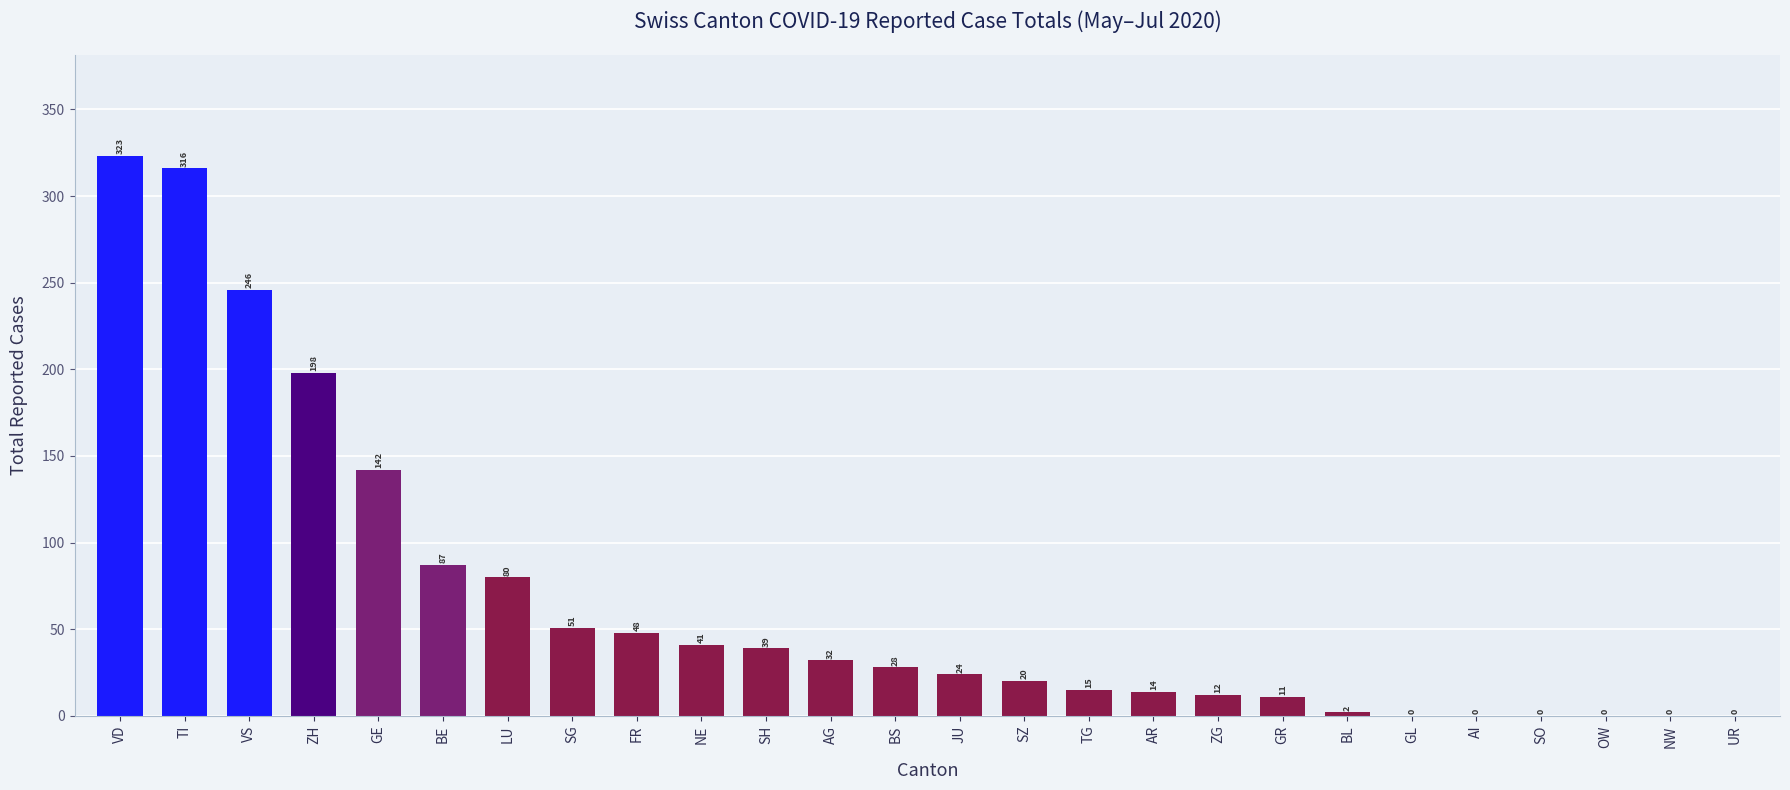

What is the greatest value displayed?

323